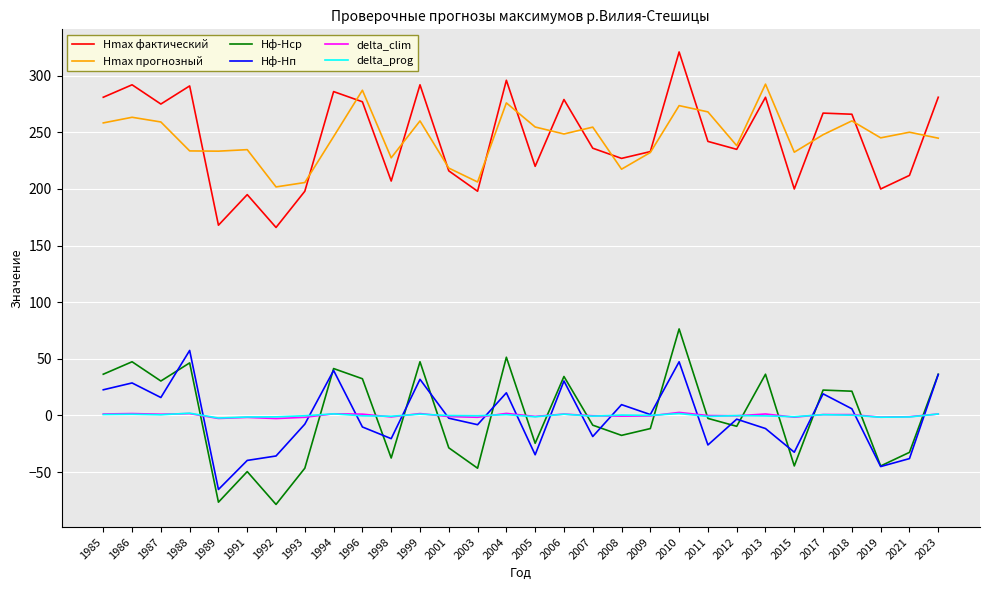

At how many categories does at least one series exceed 102?

30